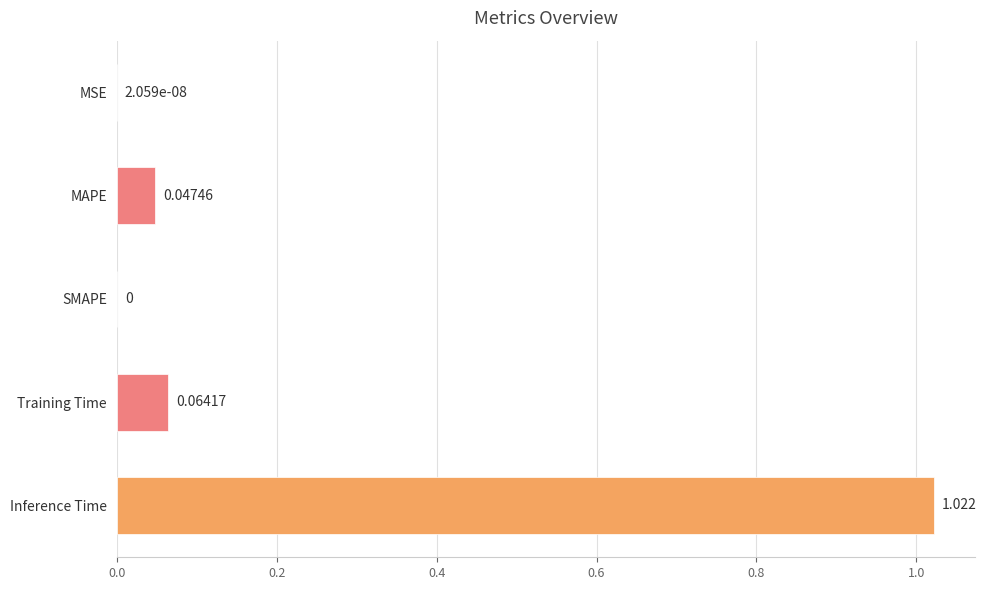

Between MAPE and MSE, which is larger?

MAPE